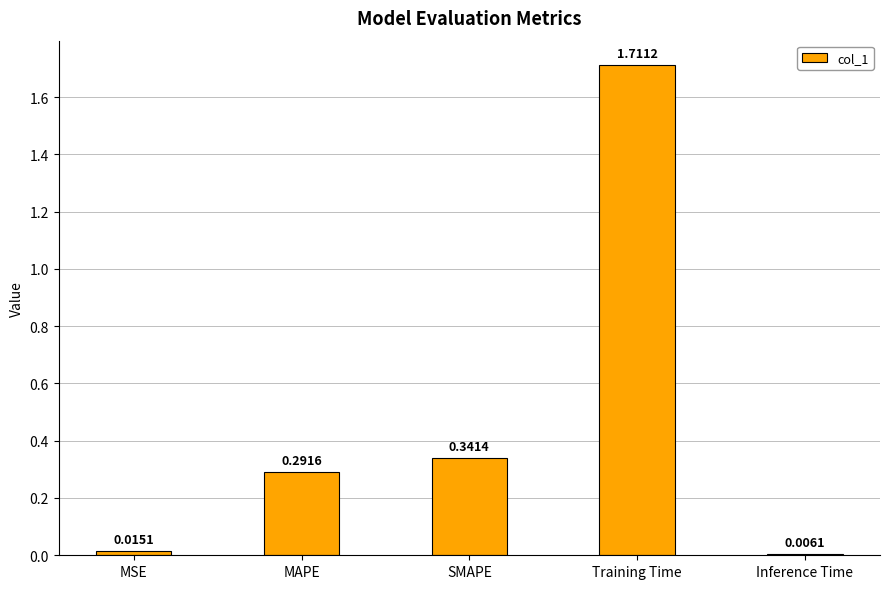

What is the average value?

0.5